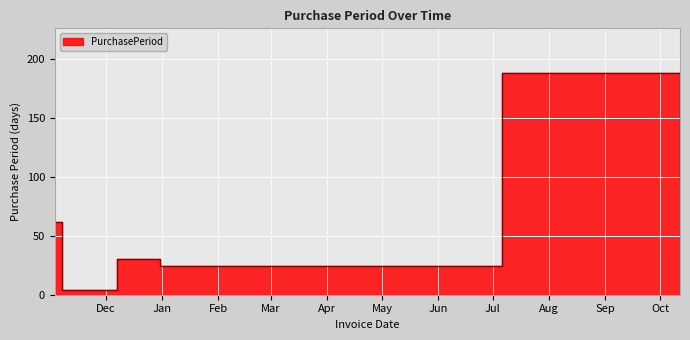

List the labels in order of value, smallest first.

2015-11-07, 2015-12-31, 2015-12-07, 2015-11-03, 2016-10-12, 2016-07-06